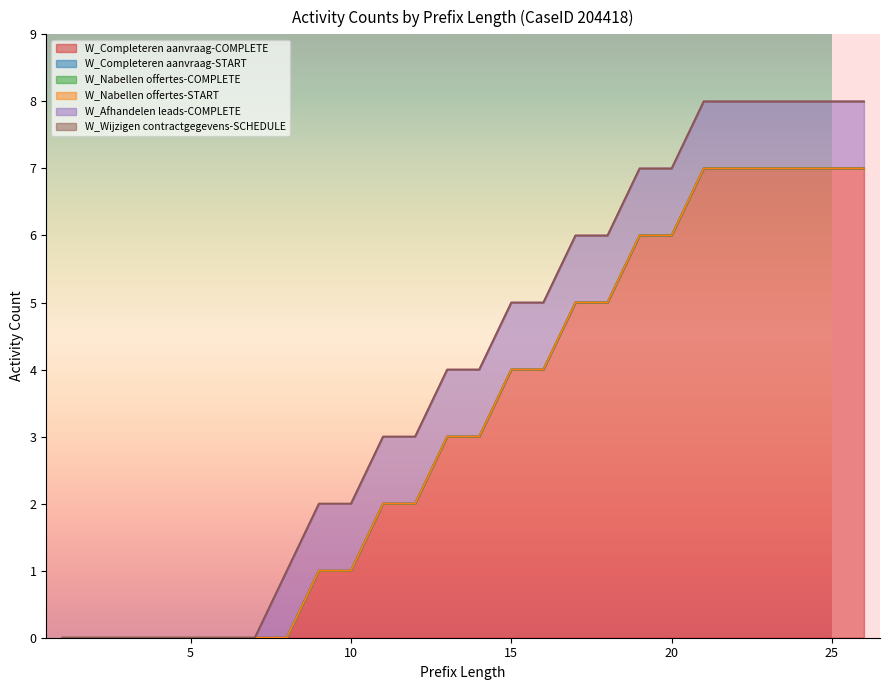

Is it true that W_Completeren aanvraag-COMPLETE equals 7 at 21?

True